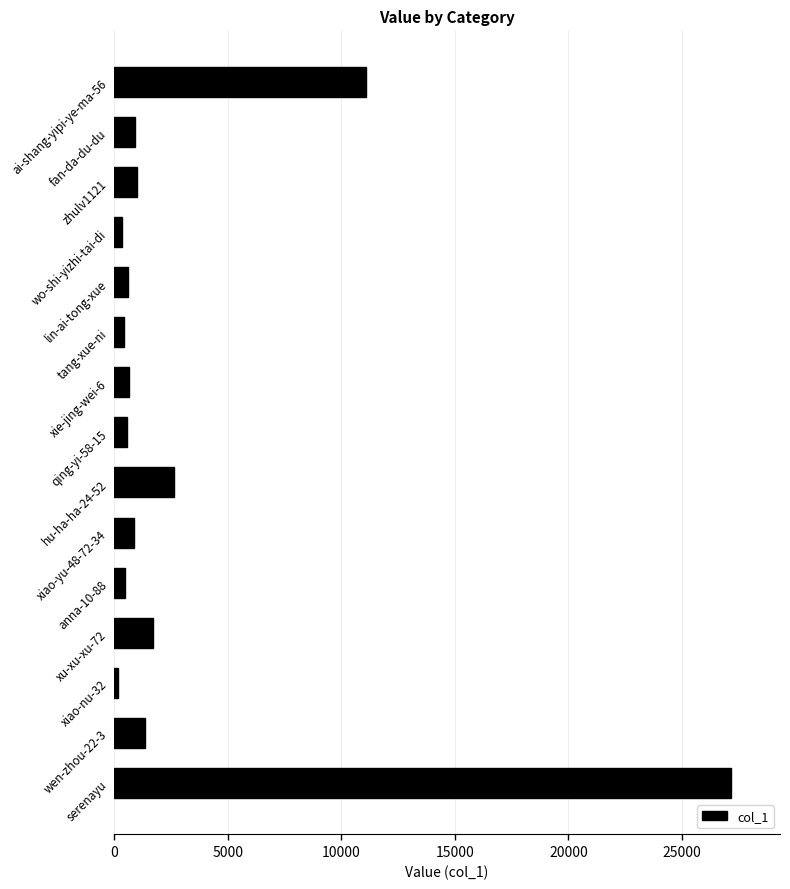

What is the difference between the maximum and minimum values?

26972